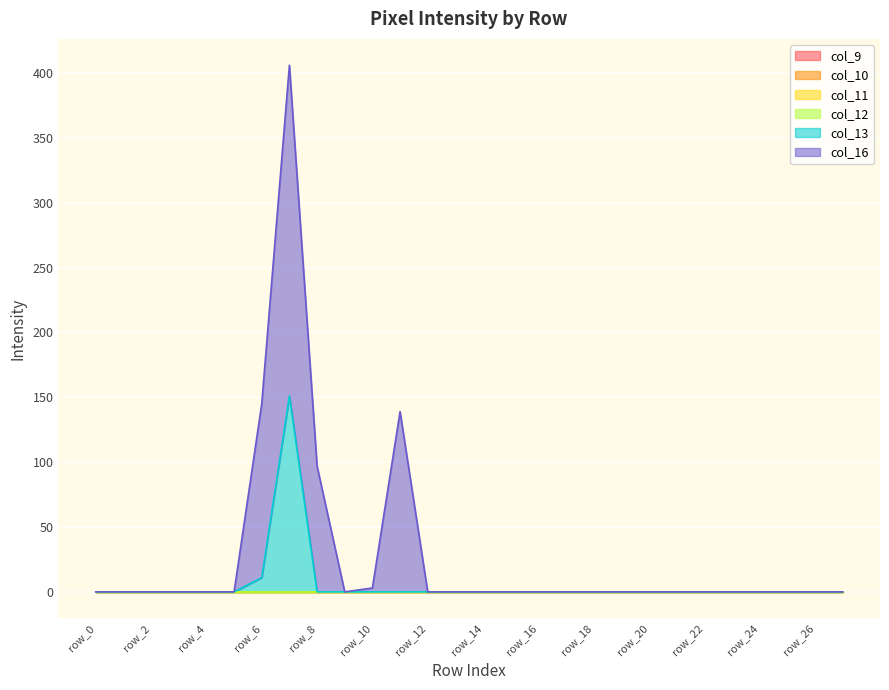

Is it true that col_12 equals 0 at row_12?

True